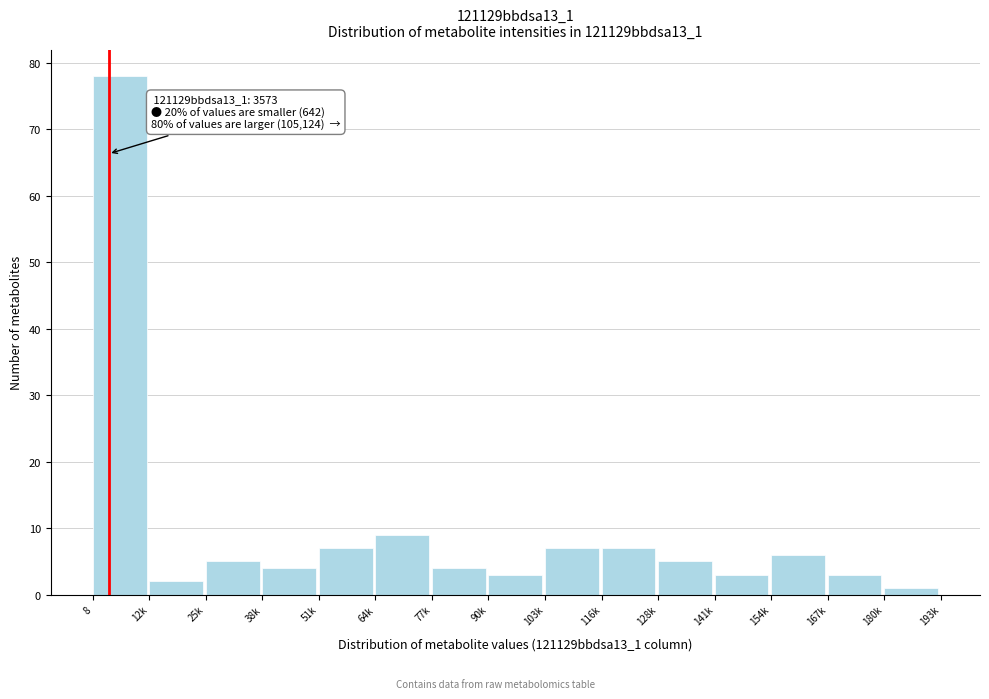

Reading right to left, what are all the values shown in this chart?

1	3	6	3	5	7	7	3	4	9	7	4	5	2	78